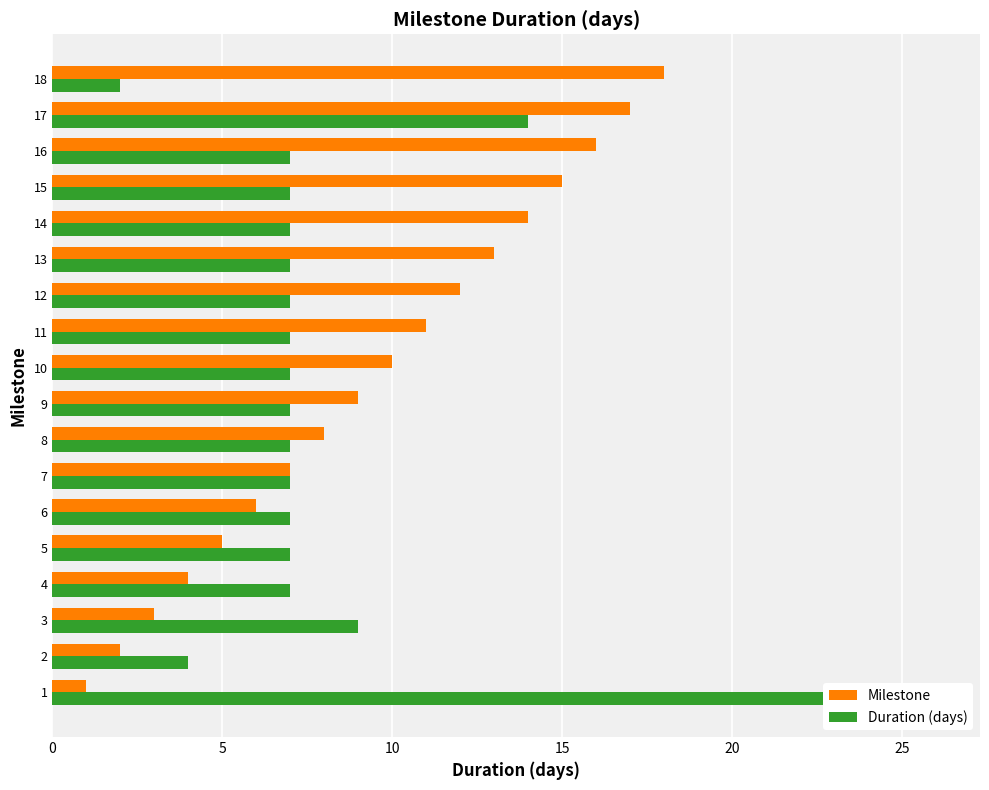

What is the sum of all Duration (days) values?

146